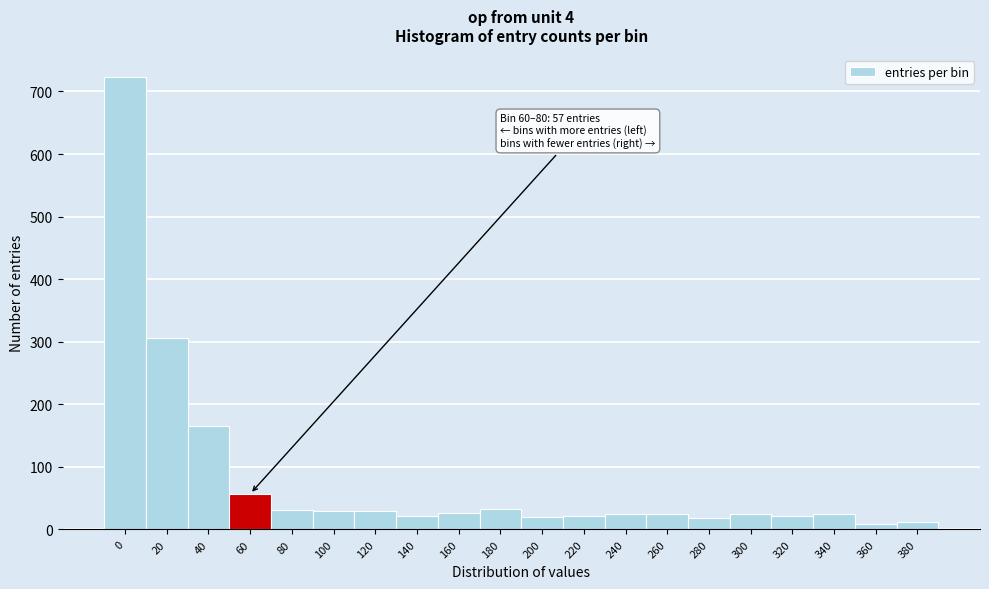

What is the sum of all values?

1623